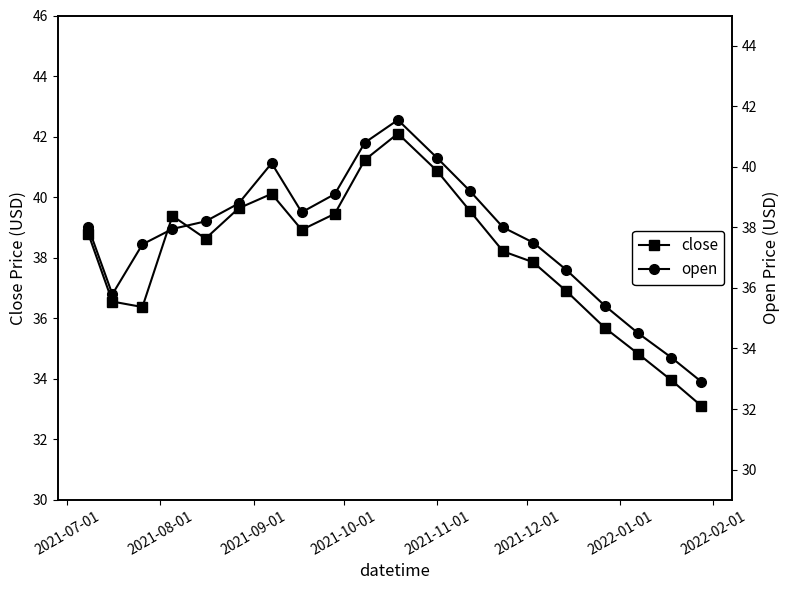

How many data points in open are above 38?

9